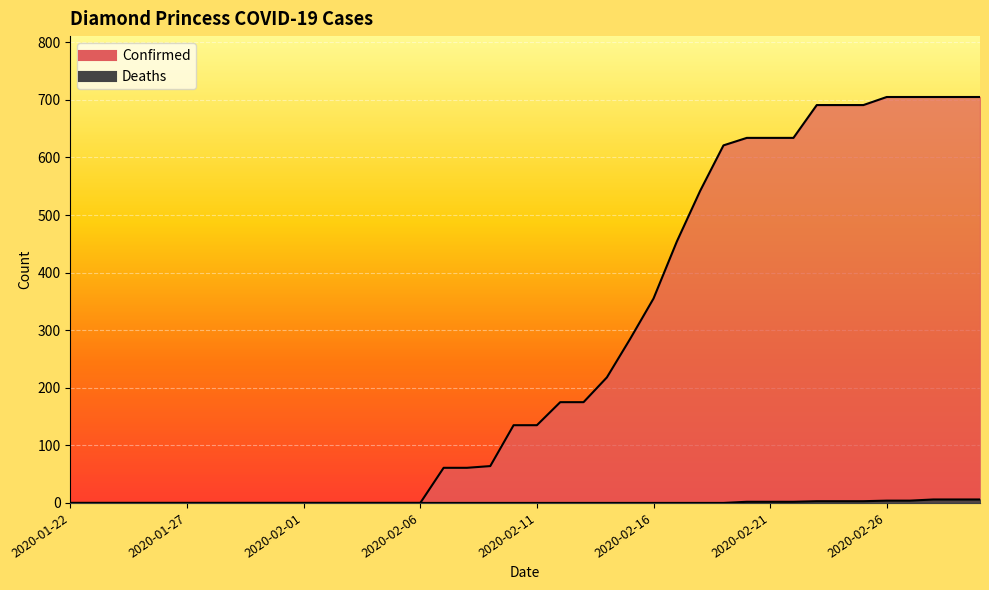

What is the label of the 24th point from the left?

2020-02-14